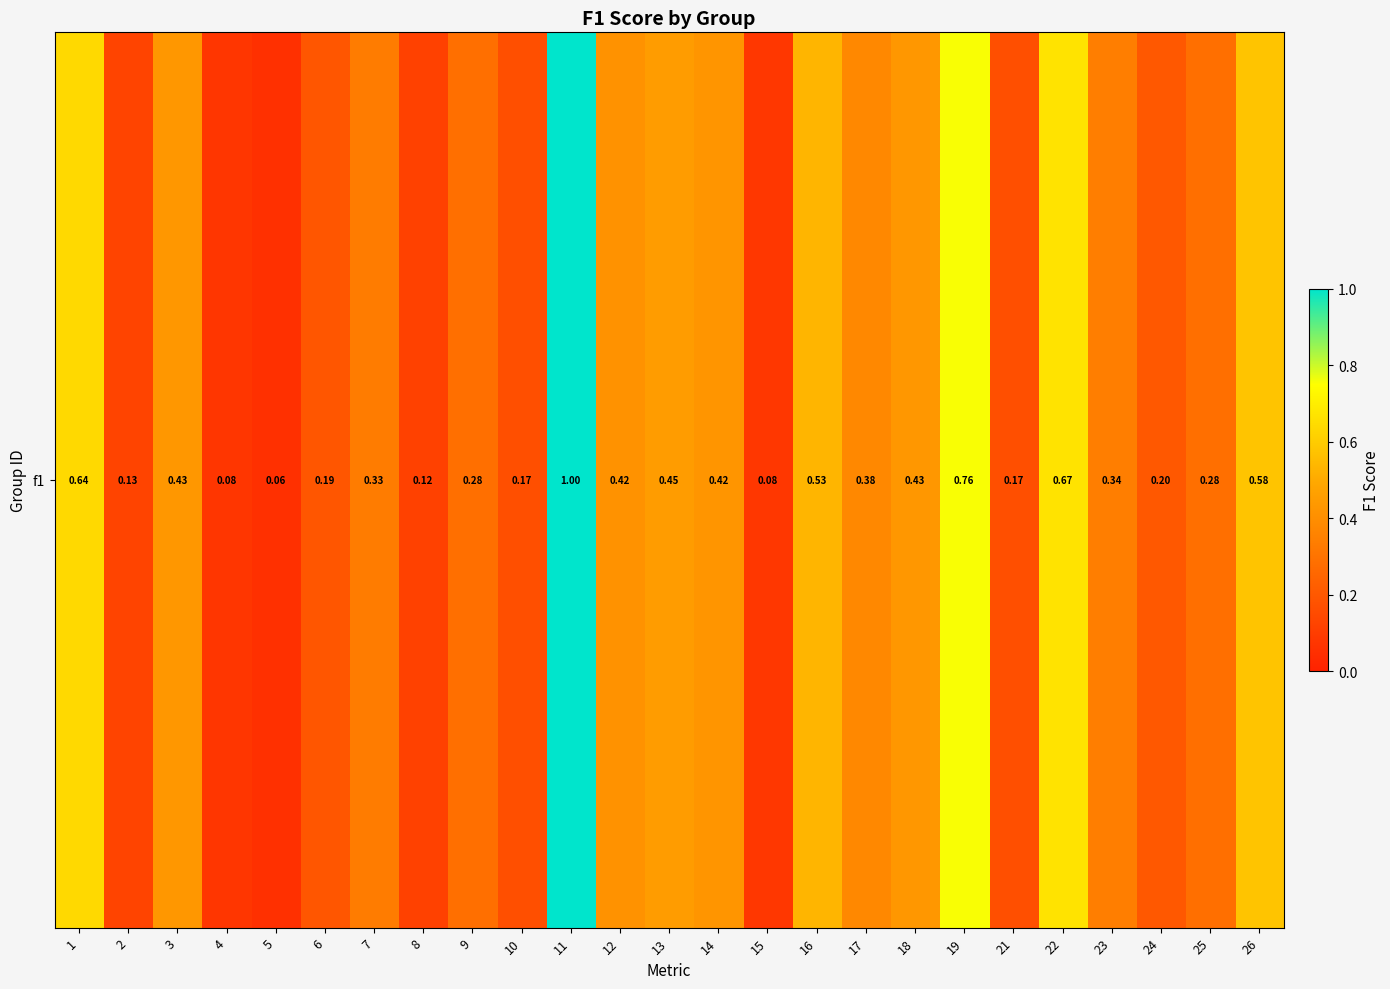

Reading right to left, extract all data points from this chart.

26=0.6	25=0.3	24=0.2	23=0.3	22=0.7	21=0.2	19=0.8	18=0.4	17=0.4	16=0.5	15=0.1	14=0.4	13=0.5	12=0.4	11=1.0	10=0.2	9=0.3	8=0.1	7=0.3	6=0.2	5=0.1	4=0.1	3=0.4	2=0.1	1=0.6